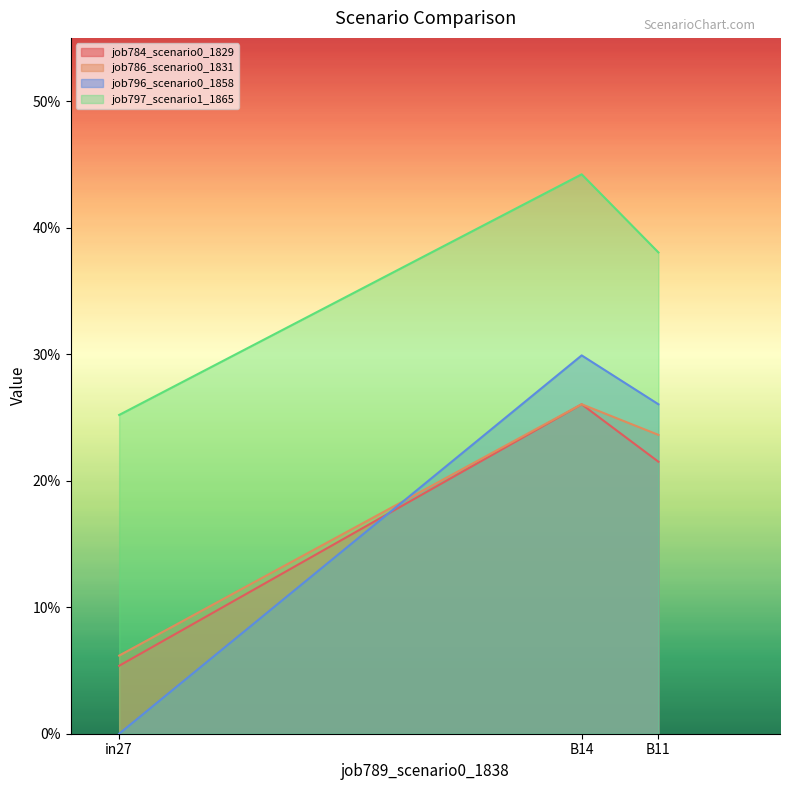

Count the number of categories in the chart.

3